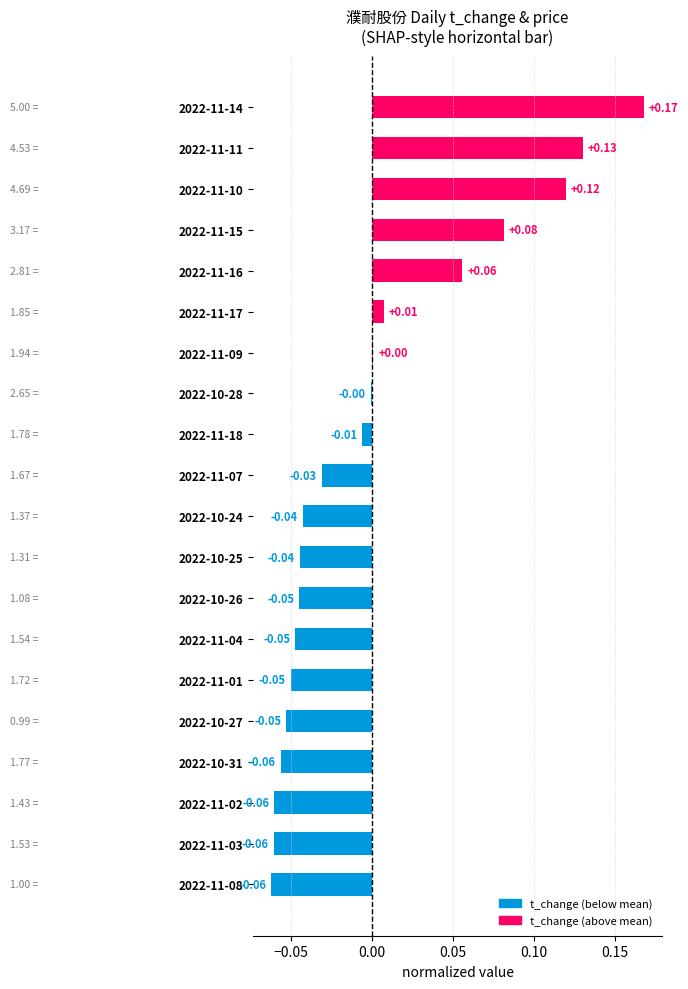

Which has a higher value, 2022-11-17 or 2022-10-28?

2022-11-17